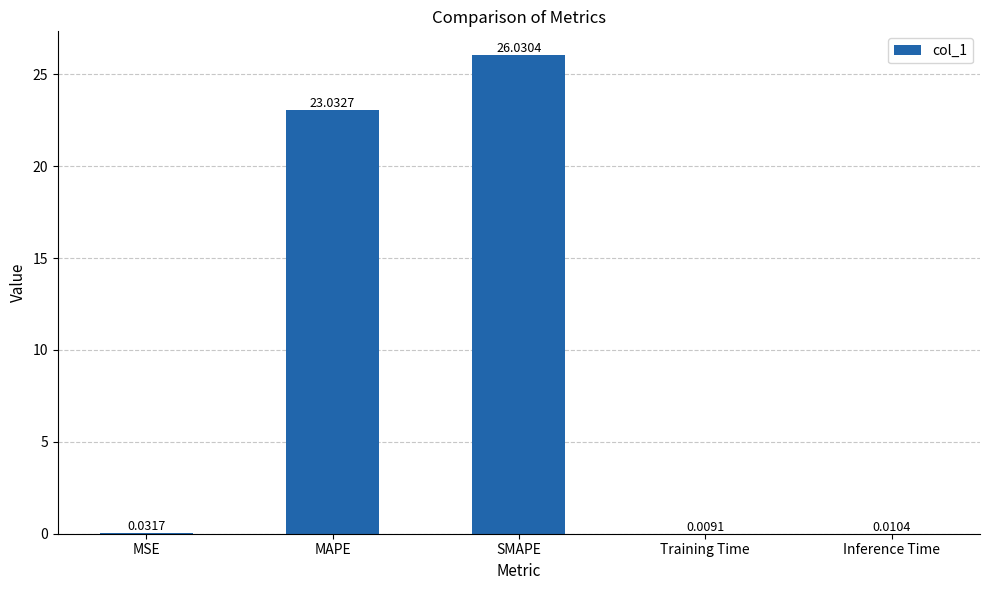

Which category has the highest value across all series?

SMAPE